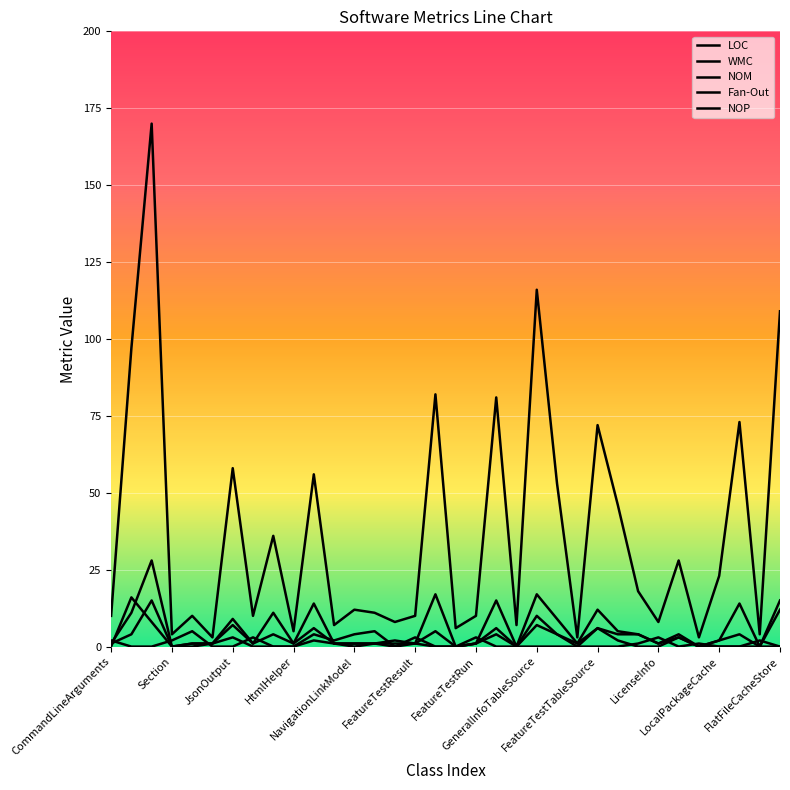

At which label does WMC reach its peak?

JsonOutput